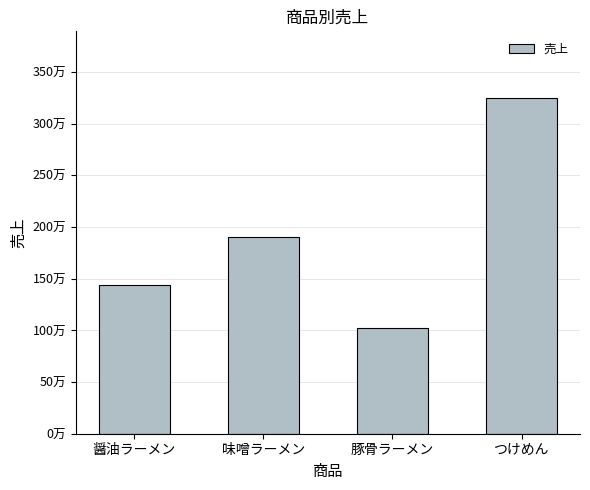

Rank the categories by value from lowest to highest.

豚骨ラーメン, 醤油ラーメン, 味噌ラーメン, つけめん